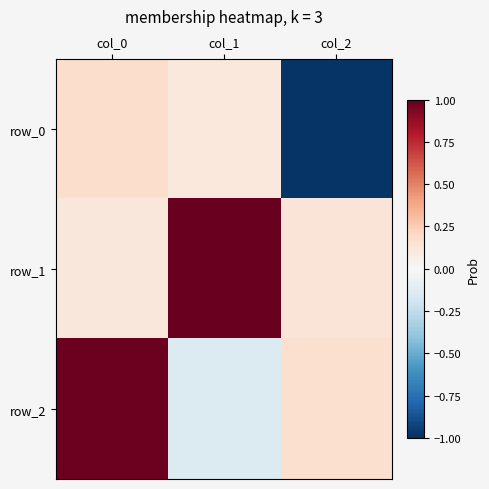

What is the lowest value of the row_1 series?

0.1